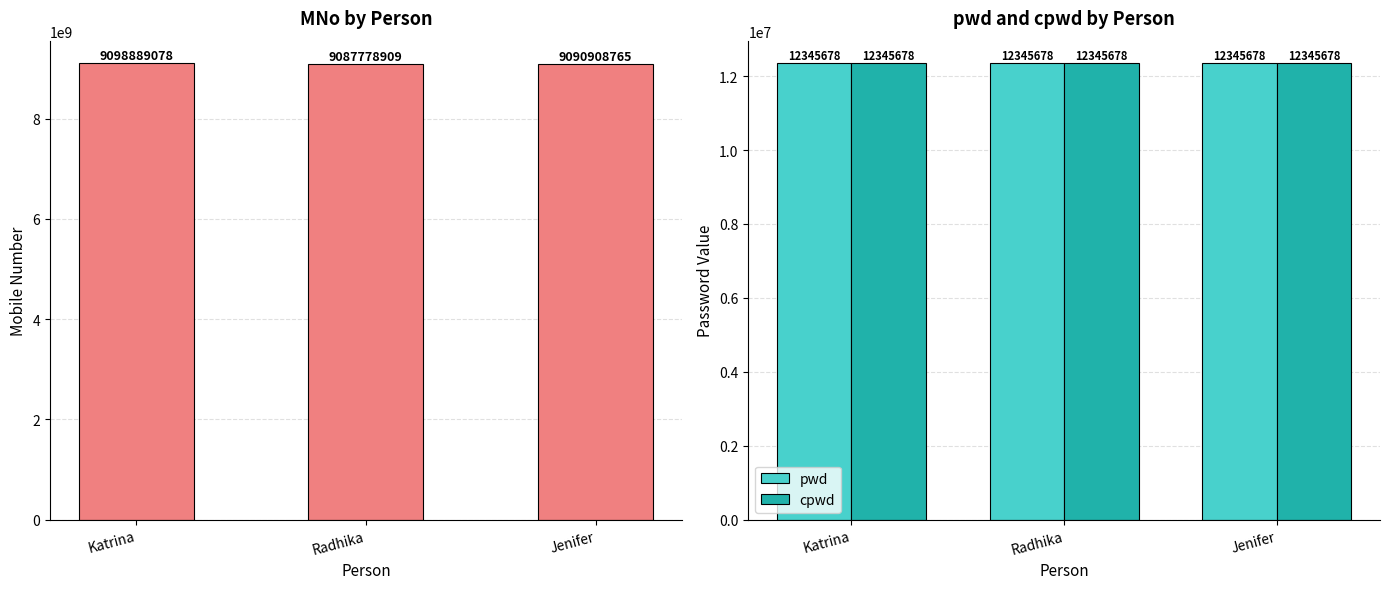

Between Katrina and Radhika, which is larger?

Katrina